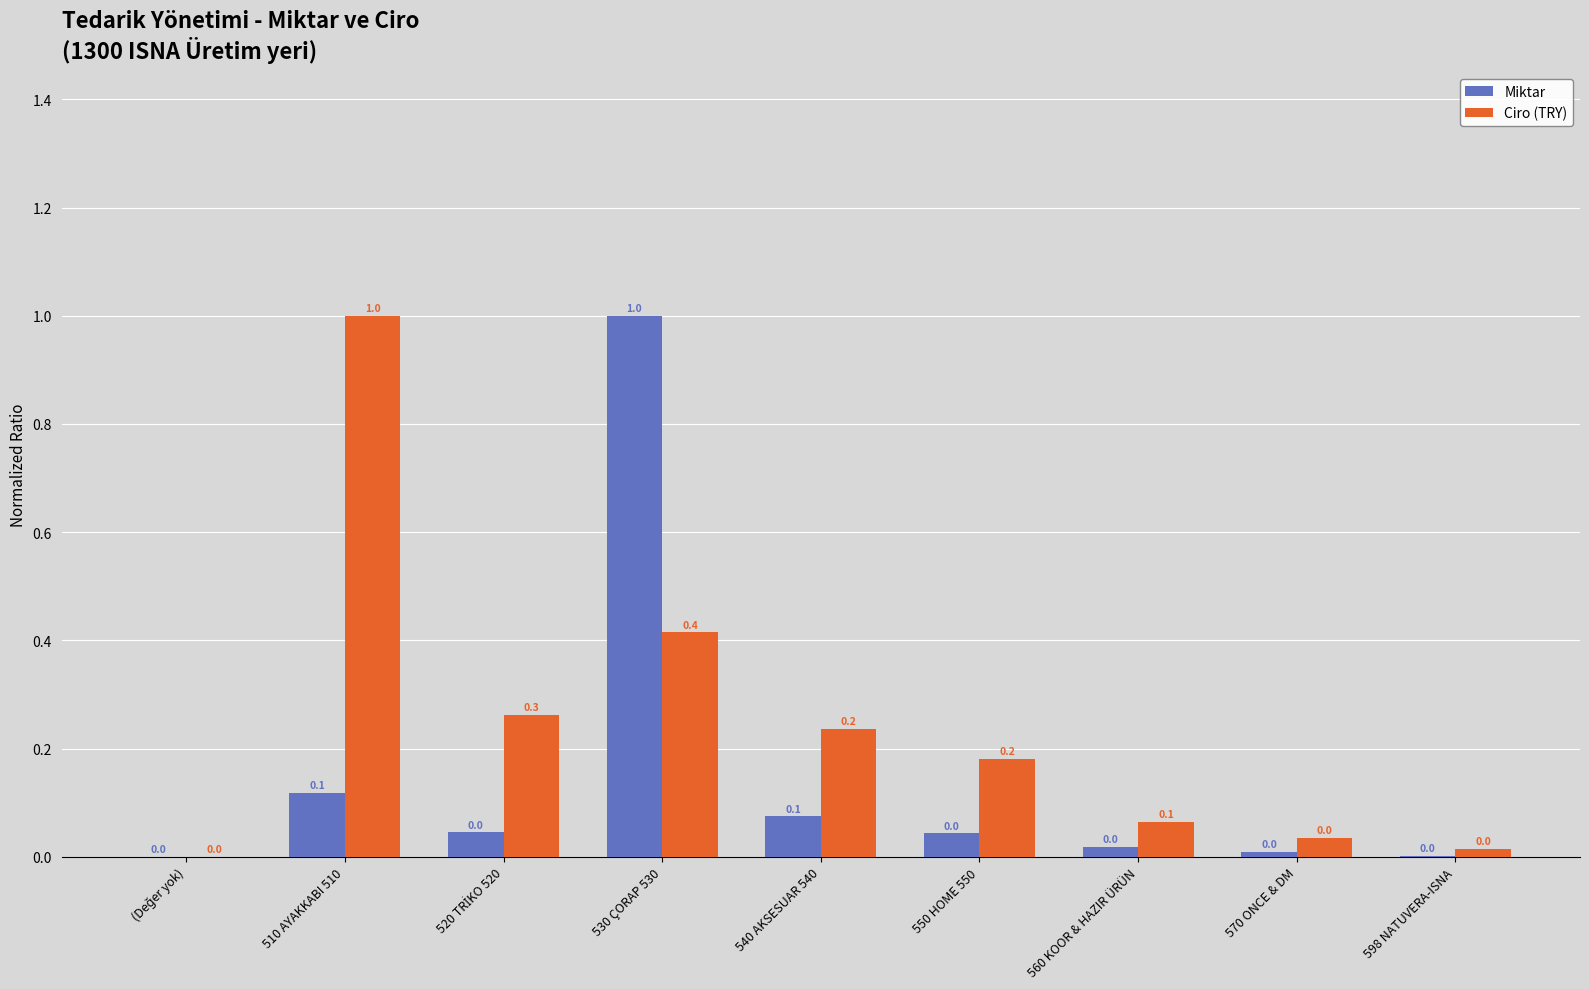

What is the maximum value shown in the chart?

1.0